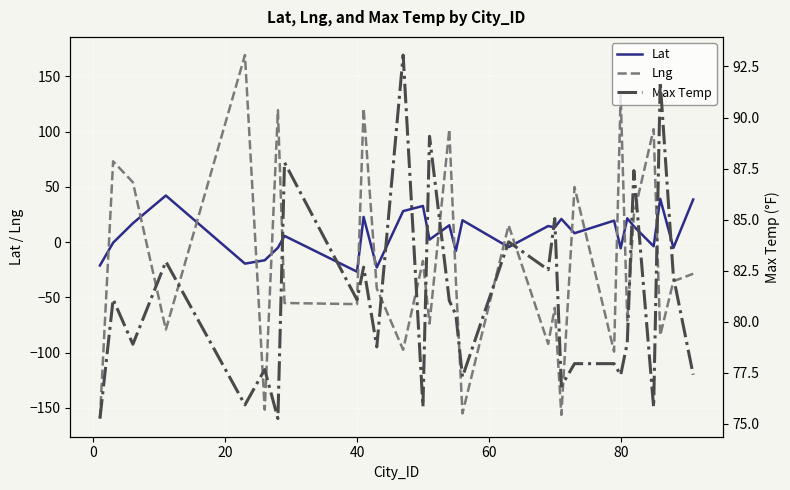

Reading left to right, list all the values displayed in this chart.

Lat: -21.2	-0.6	17.0	42.1	-19.6	-16.5	-5.1	5.6	-26.8	22.8	-23.0	28.0	32.7	2.2	15.2	-8.0	19.7	-4.6	14.5	13.2	20.9	8.0	19.4	-5.7	21.5	14.2	-3.8	39.2	-5.2	38.5
Lng: -159.8	73.1	54.1	-79.2	169.3	-151.8	119.4	-55.2	-56.2	121.1	-42.0	-97.5	-17.1	-73.8	102.0	-34.9	-155.1	15.2	-92.2	-59.5	-156.5	49.8	-99.2	132.8	-71.1	24.7	102.3	-84.5	-35.5	-28.7
Max Temp: 75.2	81.1	78.9	82.9	75.9	77.7	75.2	87.8	81.1	82.7	78.8	93.1	75.8	89.1	81.0	80.3	77.3	83.9	82.5	85.0	76.8	77.9	77.9	77.4	79.0	87.4	75.8	91.7	82.2	77.4